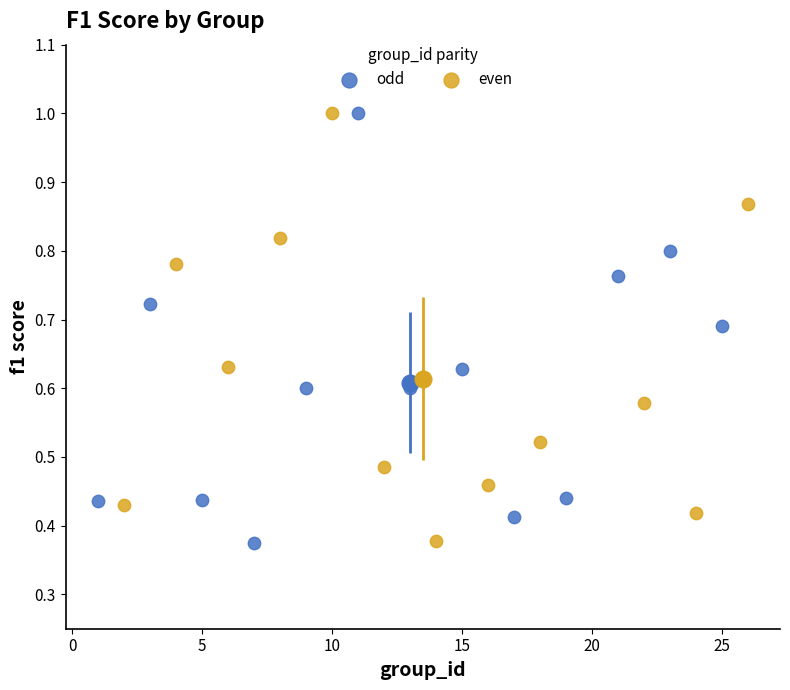

What are all the series names shown in the legend?

odd, even